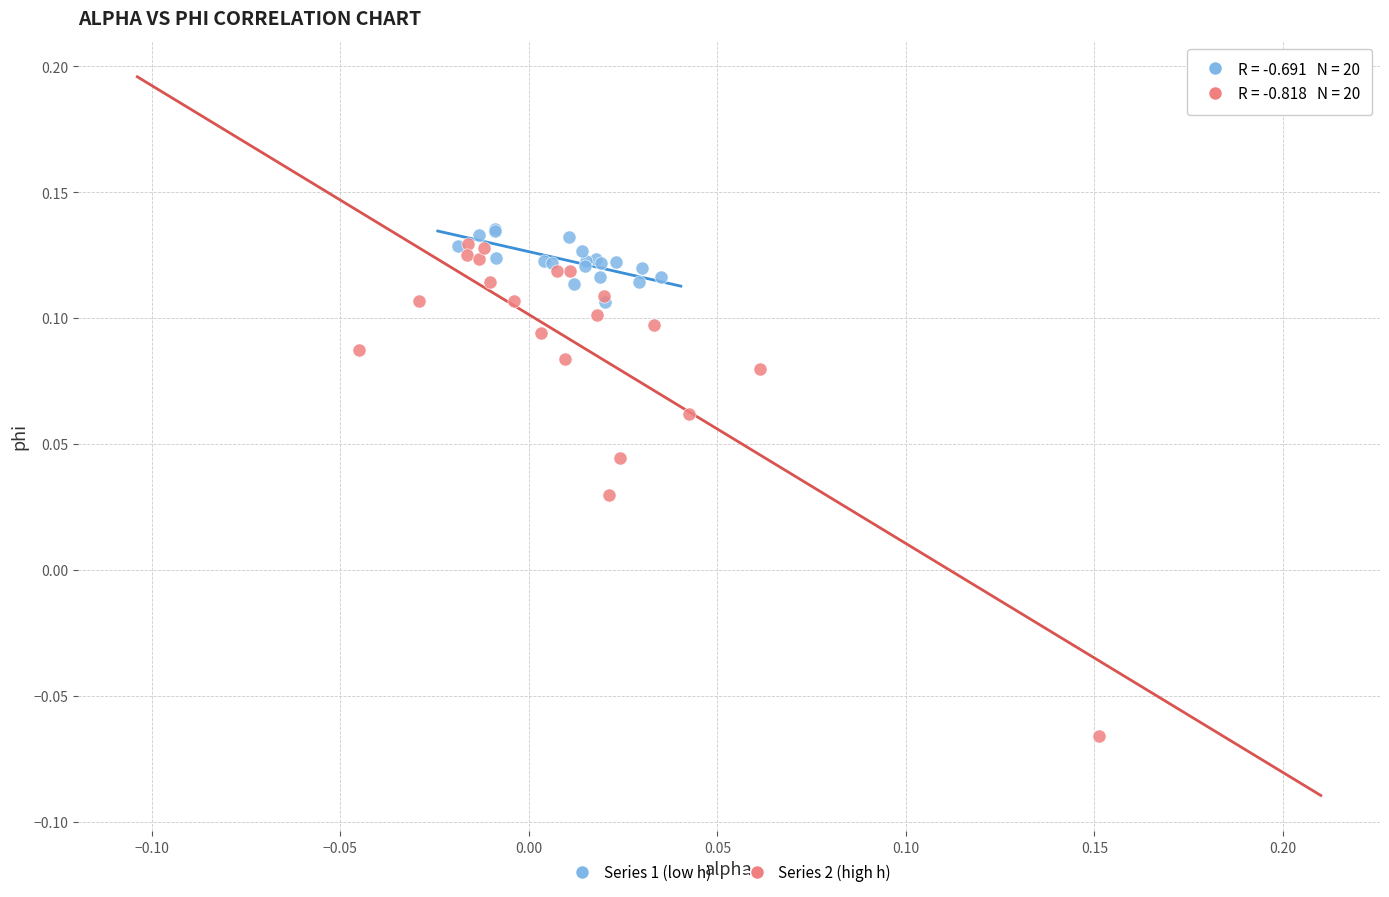

Which series reaches the minimum Y coordinate?

Series 2 (high h)